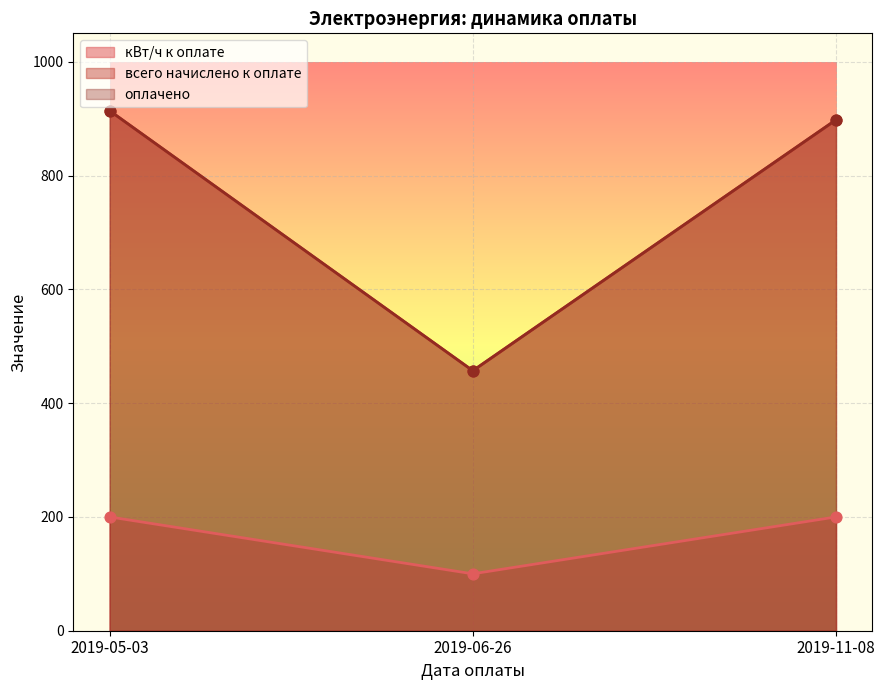

Which series reaches the maximum Y coordinate?

всего начислено к оплате